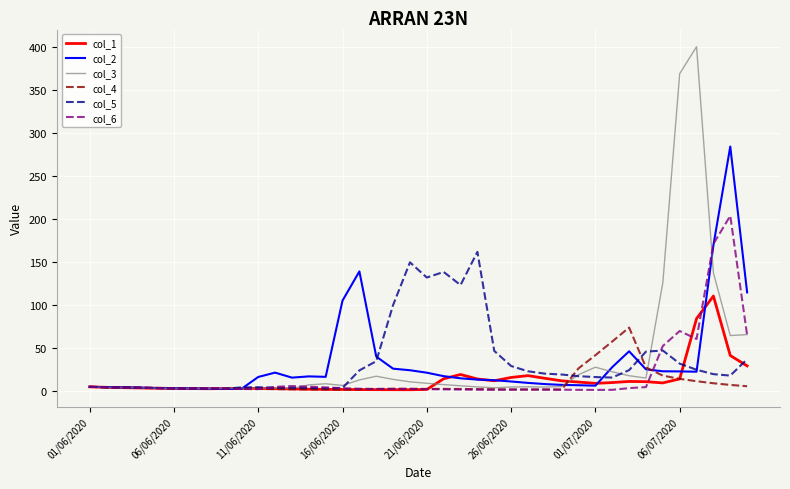

How many values in the col_4 series exceed 2?

25